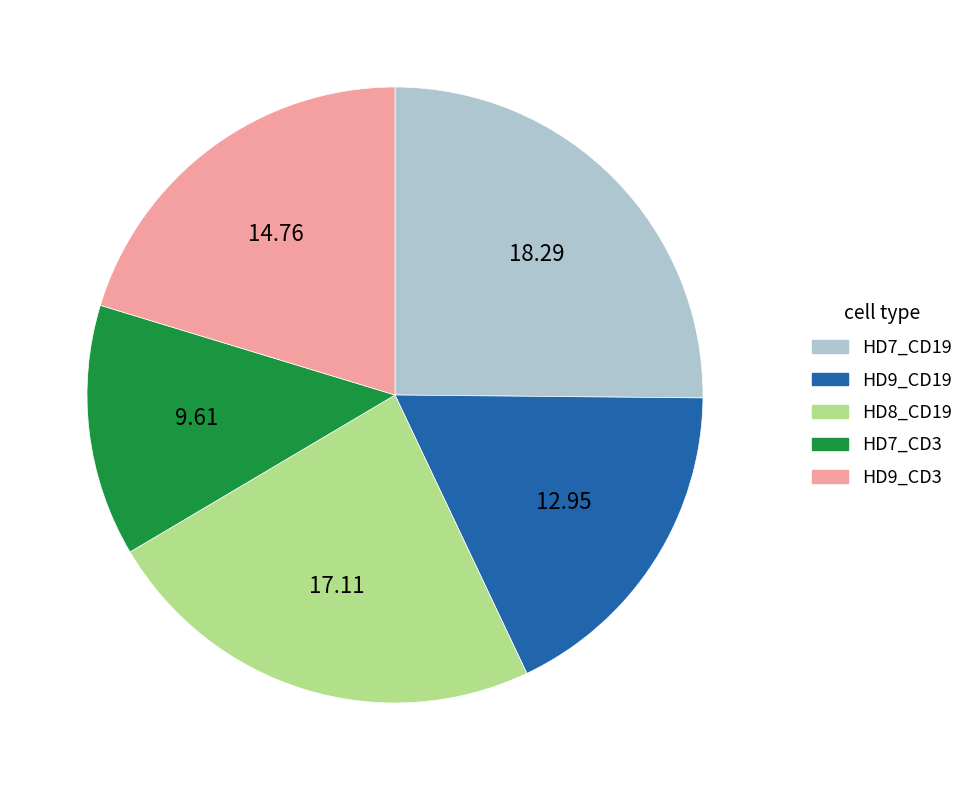

Does any single category account for the majority?

No